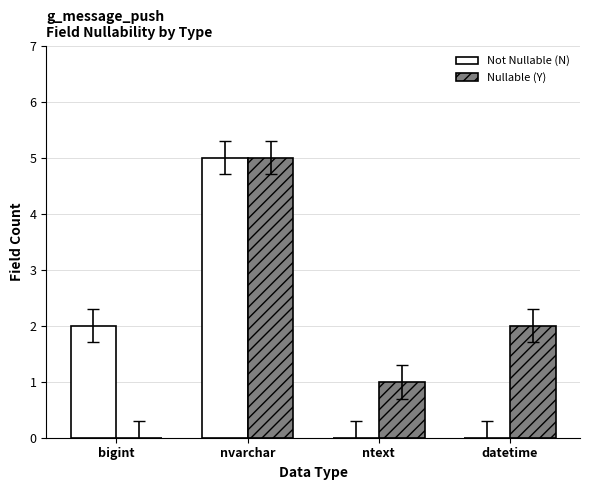

What is the sum of all Not Nullable (N) values?

7